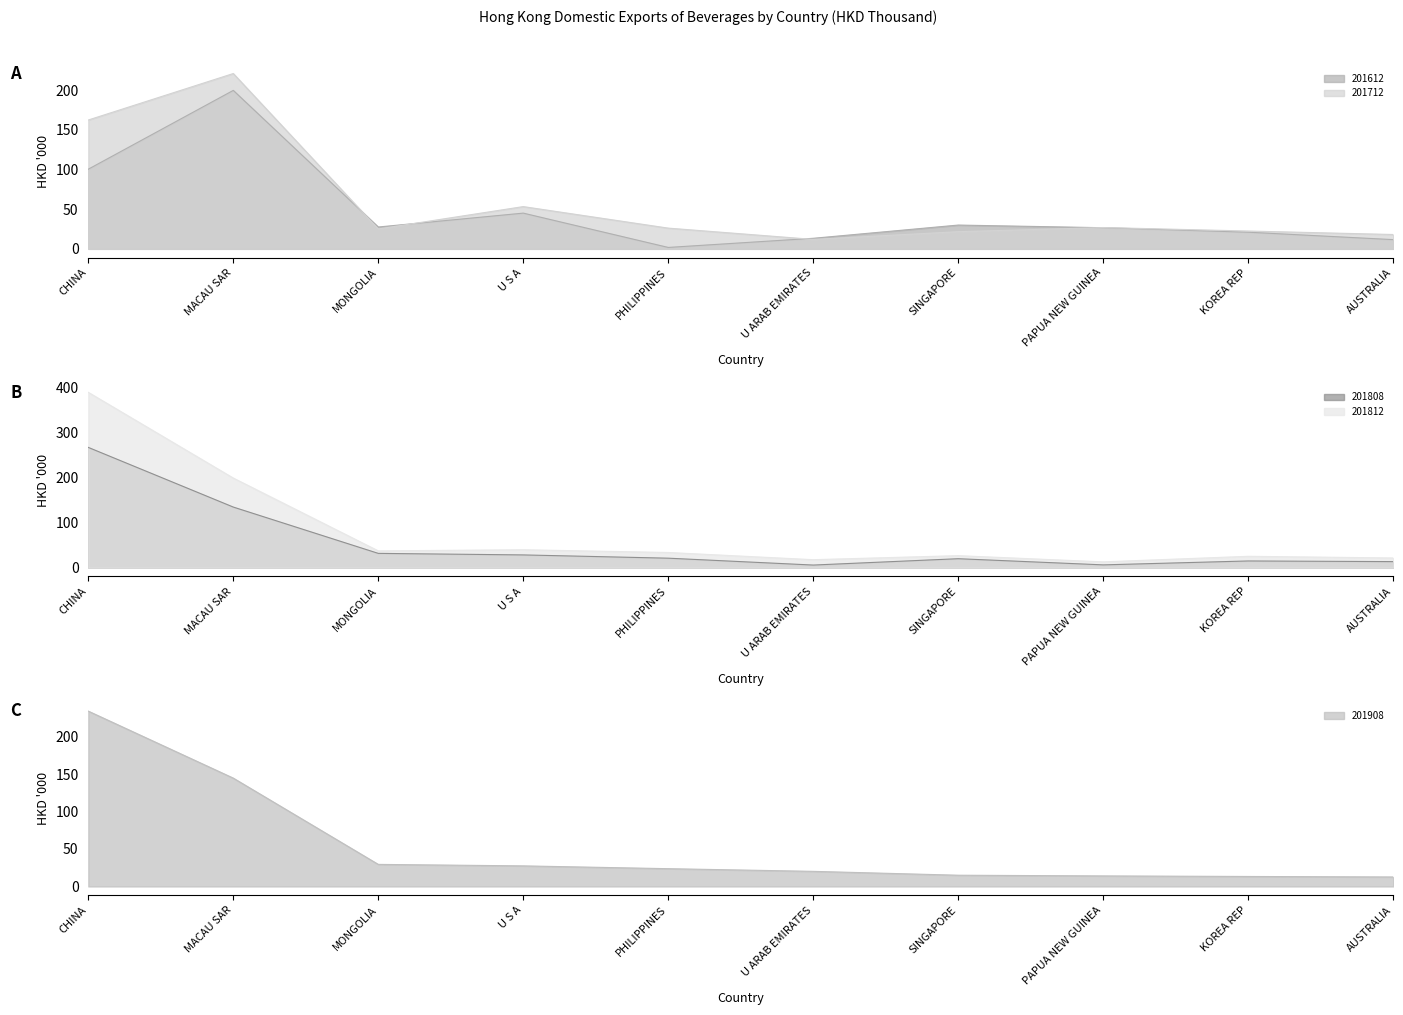

How many data points in 201812 are above 33?

5